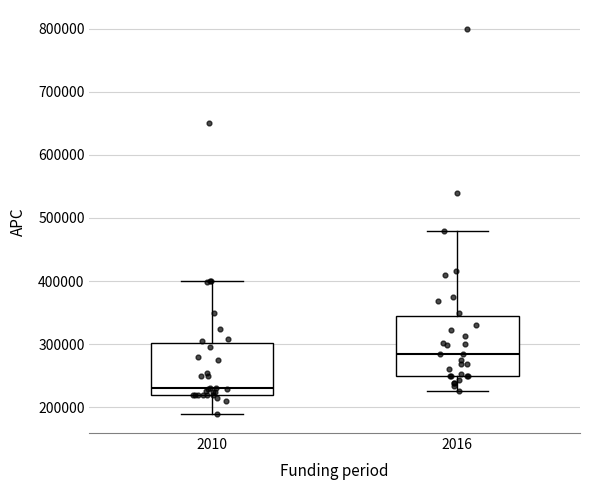

Comparing the boxes themselves (not the whiskers), which one is the tallest?

2016